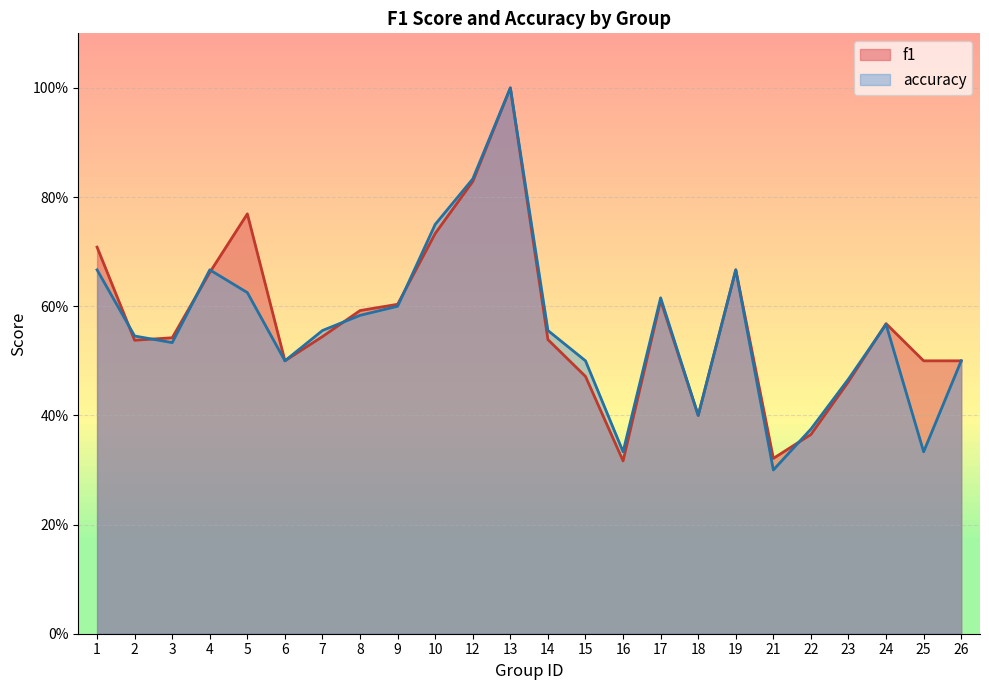

How many intersections are there between f1 and accuracy?

8